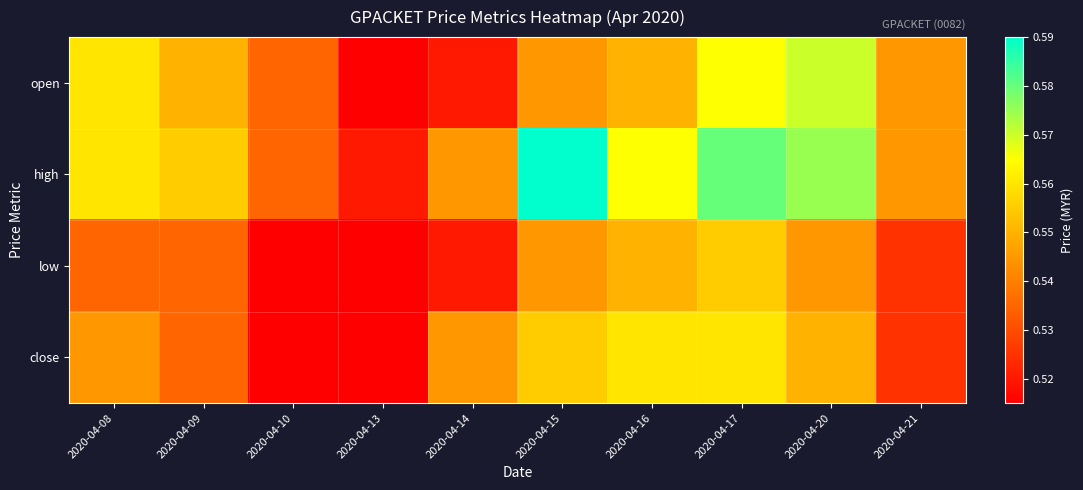

Count the number of categories in the chart.

10